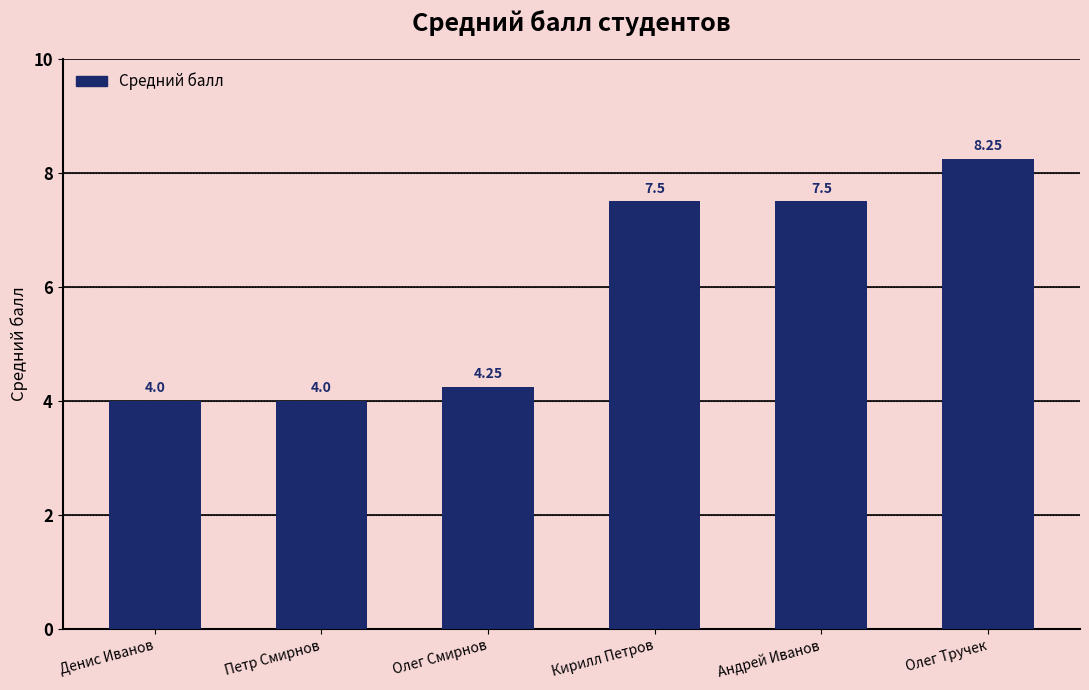

Are the bars horizontal?

No